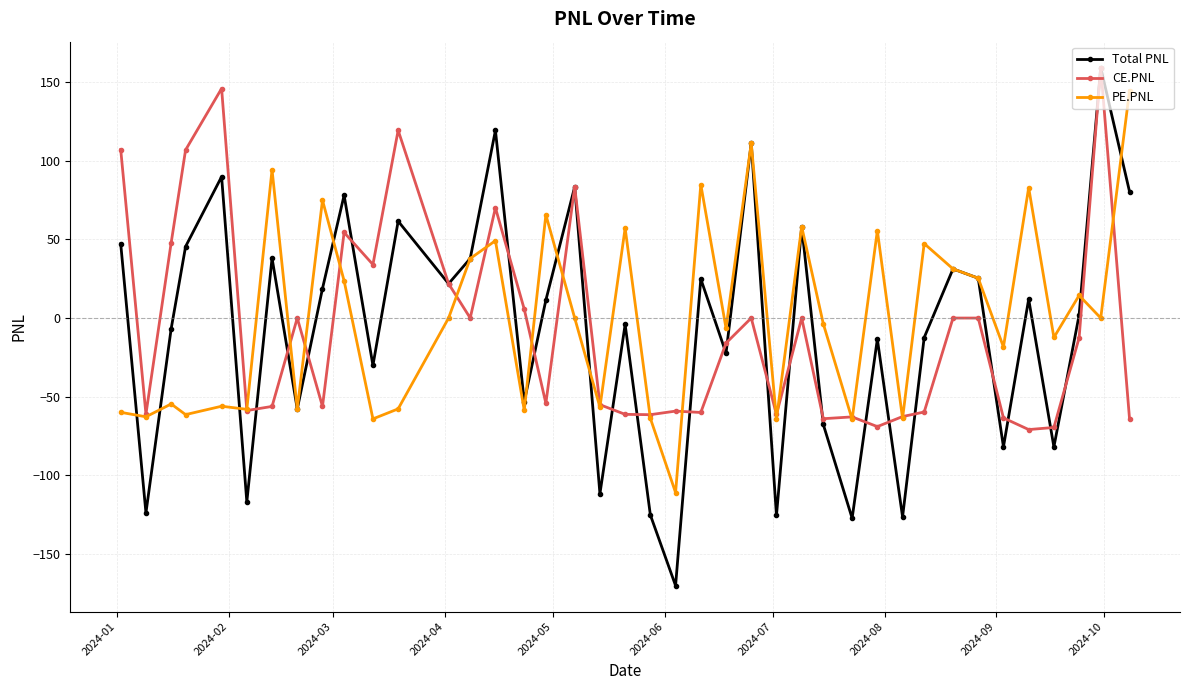

In Total PNL, how many points are lower than both neighbors (excluding endpoints)?

14